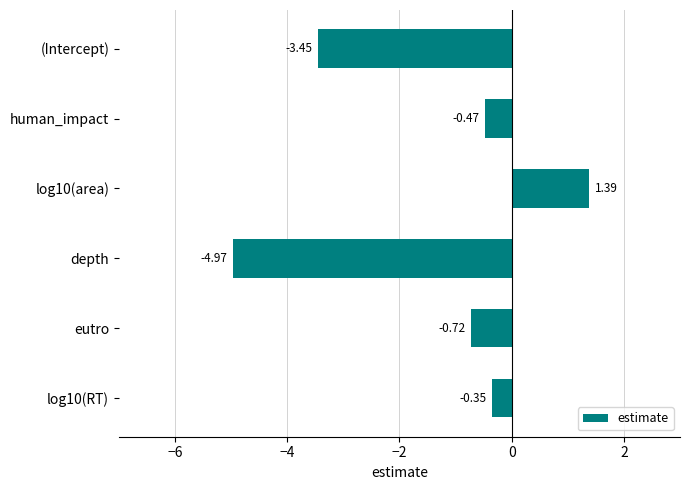

Which label corresponds to the smallest value in the chart?

depth